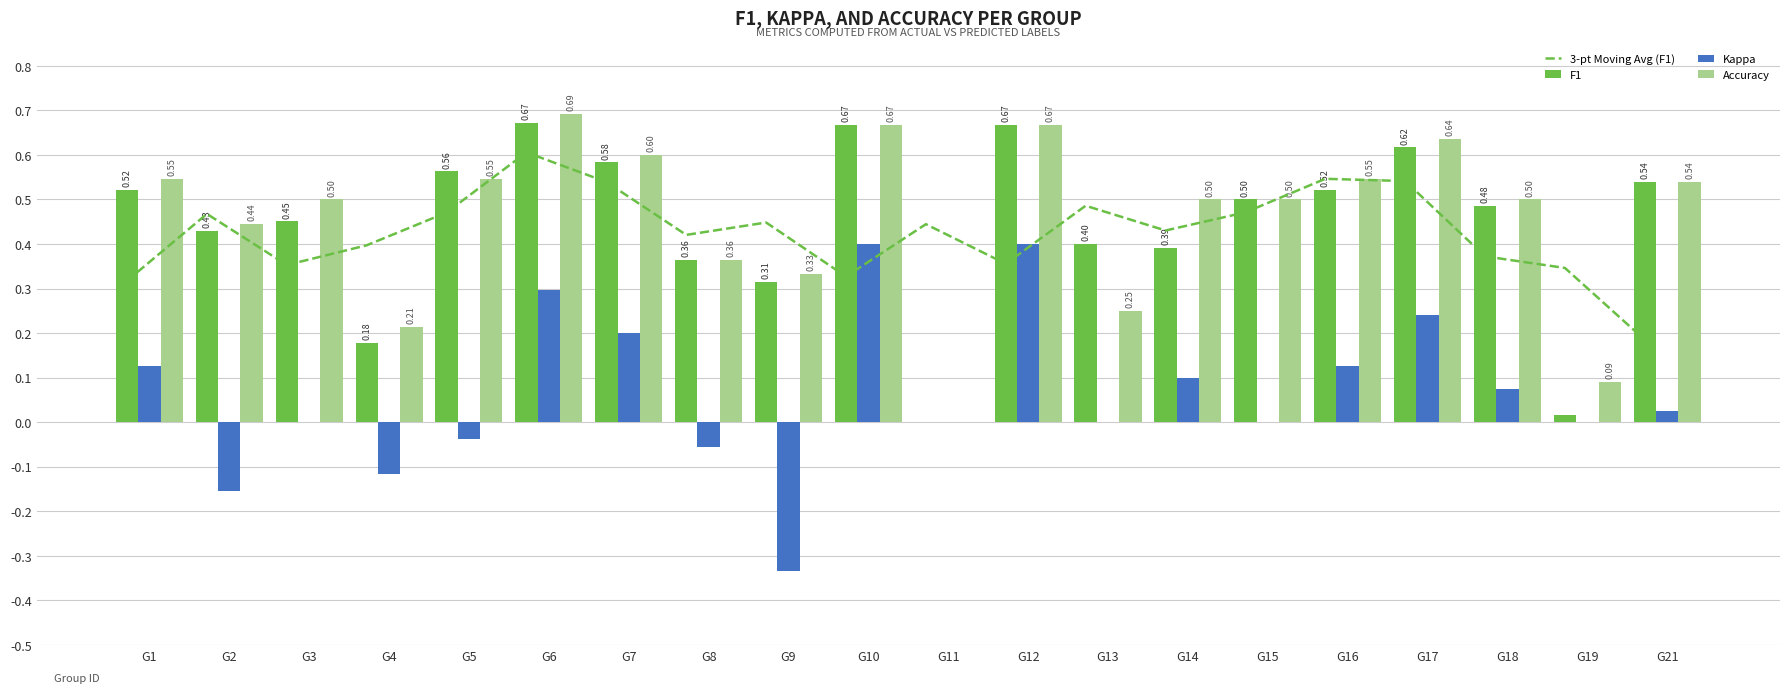

Is it true that 3-pt Moving Avg (F1) equals 0.2 at G11?

False